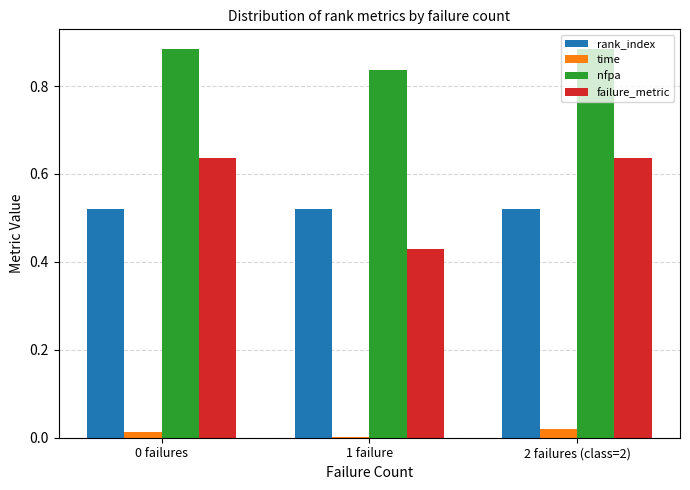

What are all the series names shown in the legend?

rank_index, time, nfpa, failure_metric